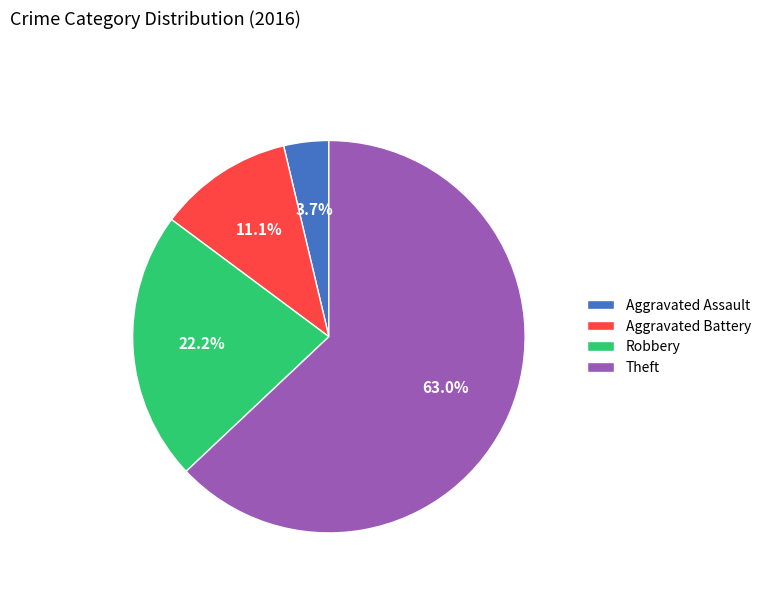

To the nearest percent, what is the difference between the largest and smallest slice percentages?

59%